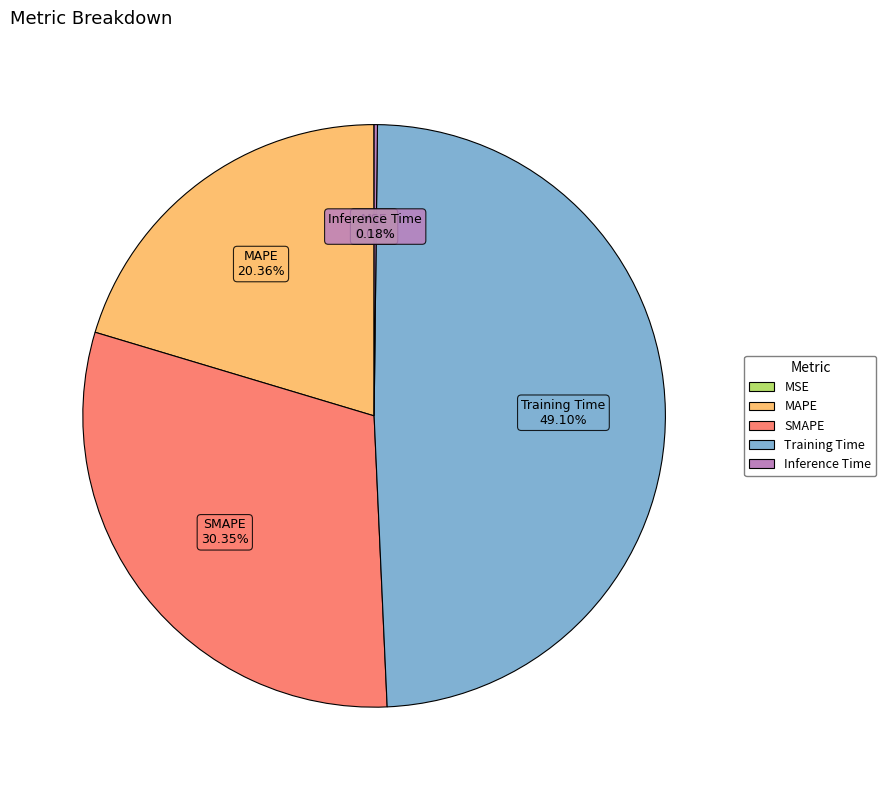

Is the sum of MAPE and SMAPE greater than half?

Yes